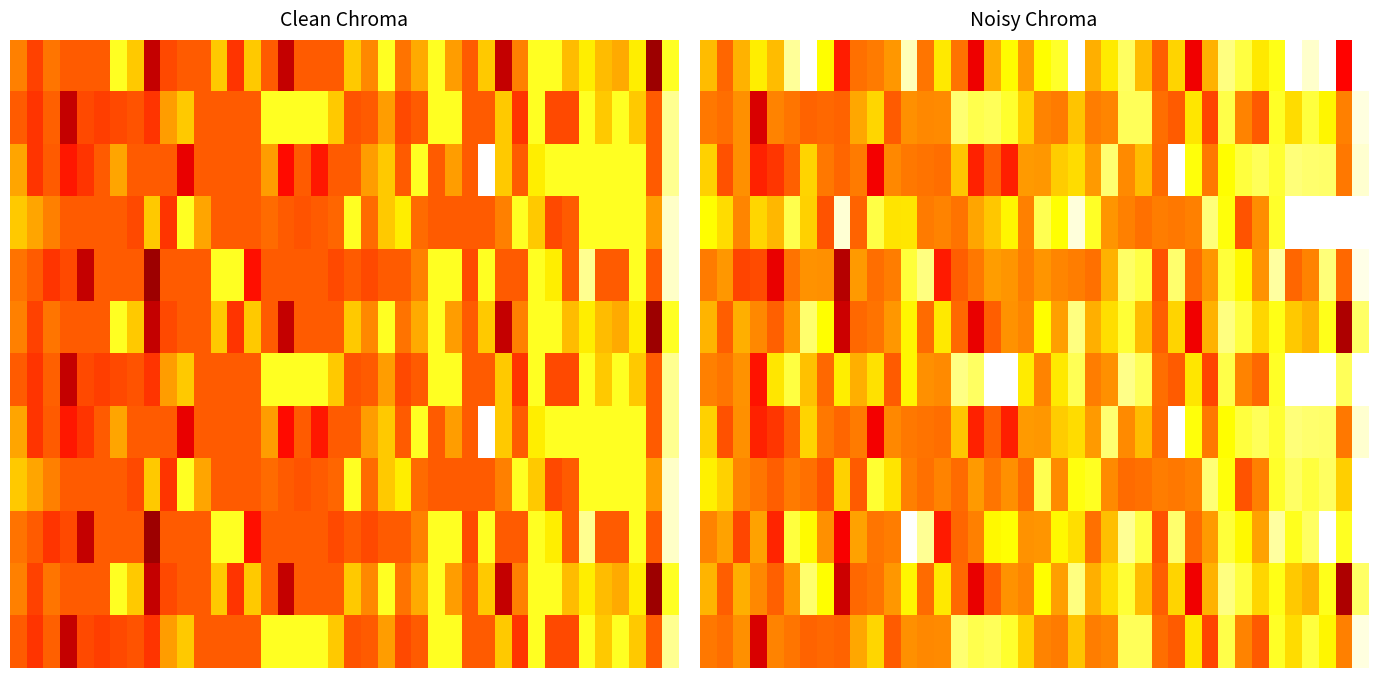

At which category is the sum across all series the highest?

39